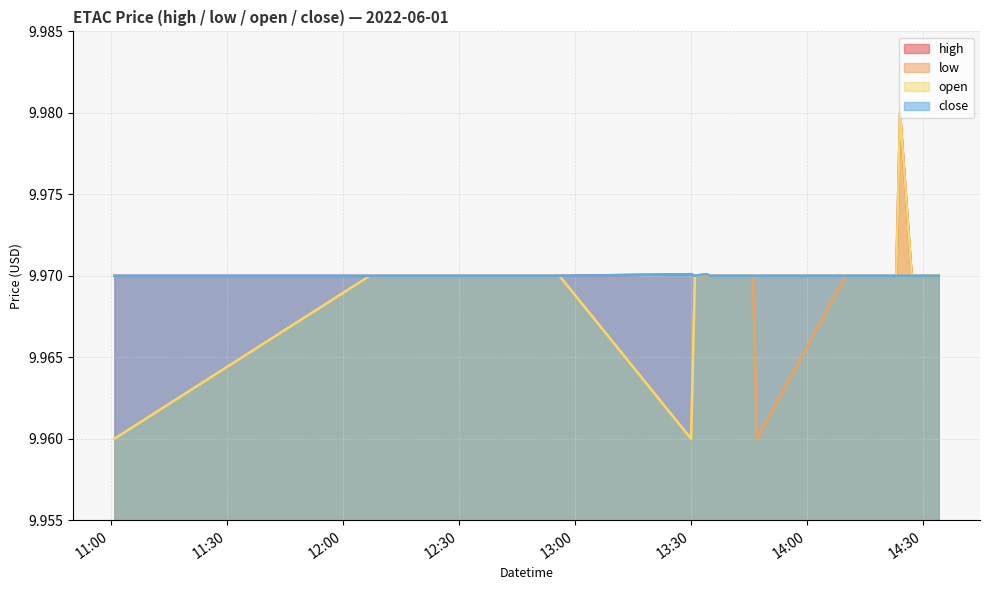

Rank the series by their average value, from highest to lowest.

high, close, open, low